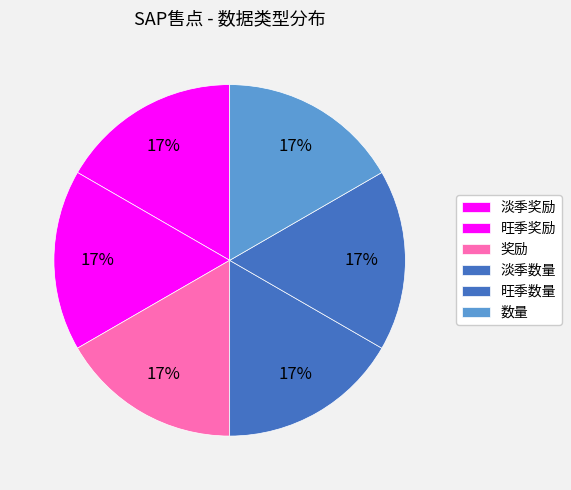

The 旺季数量 slice represents 43% of the pie. True or false?

False